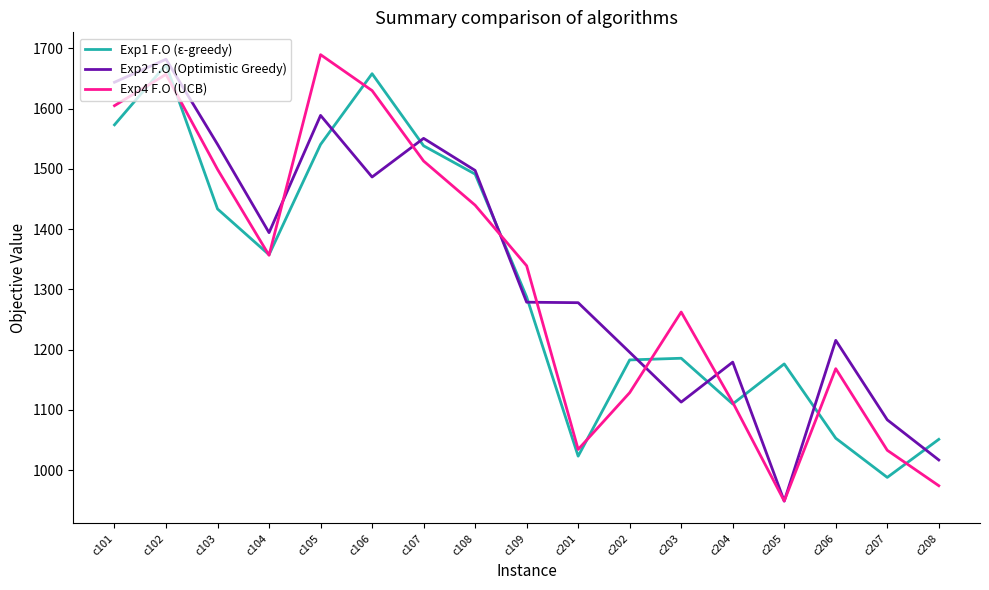

Rank the series at c109 from highest to lowest value.

Exp4 F.O (UCB), Exp1 F.O (ε-greedy), Exp2 F.O (Optimistic Greedy)